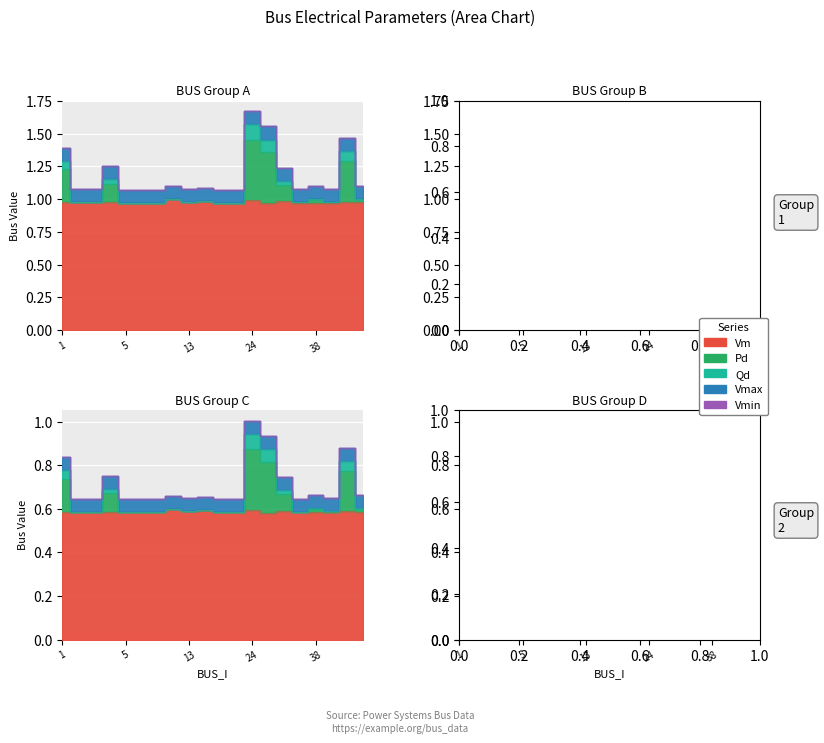

The value of Vm at 38 is 1.0. True or false?

True